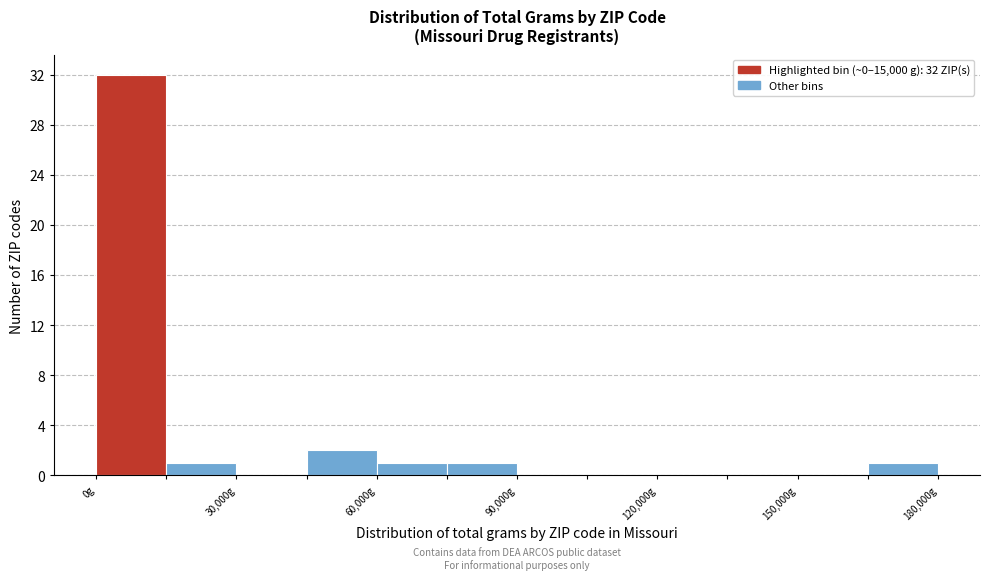

Around what value on the x-axis is the tallest bar? Give the approximate position of its centre, as read against the axis.

10000